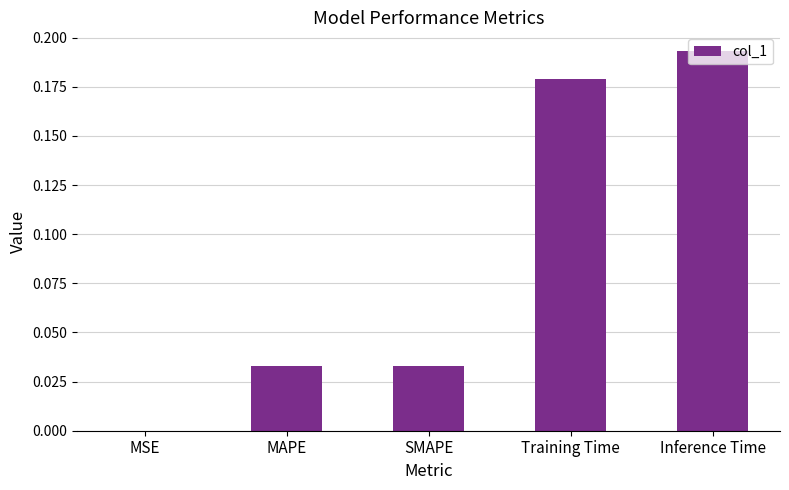

True or false: the data shows 0.0 at SMAPE.

True